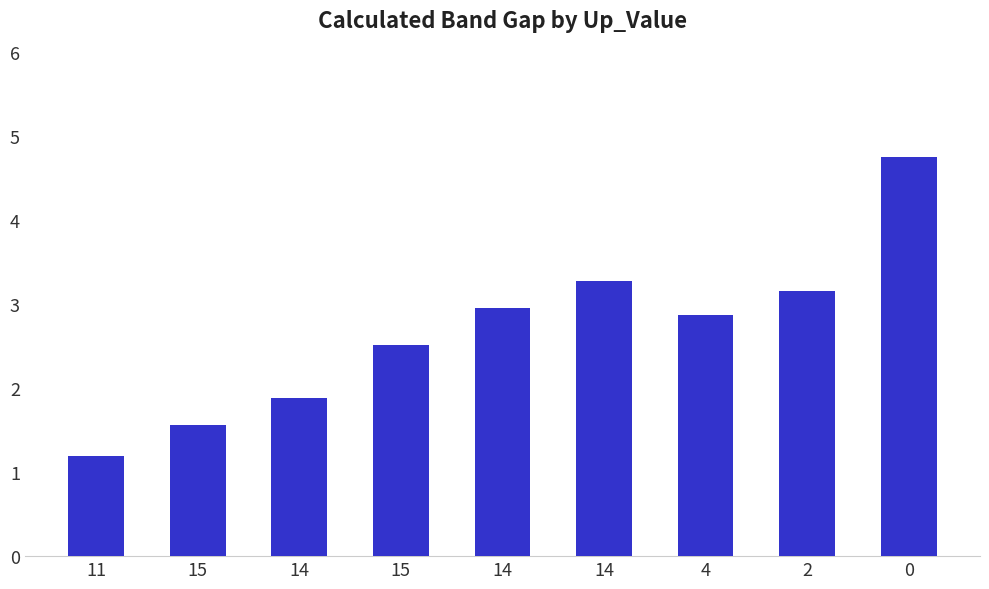

Rank the categories by value from lowest to highest.

11, 15, 14, 15, 4, 14, 2, 14, 0